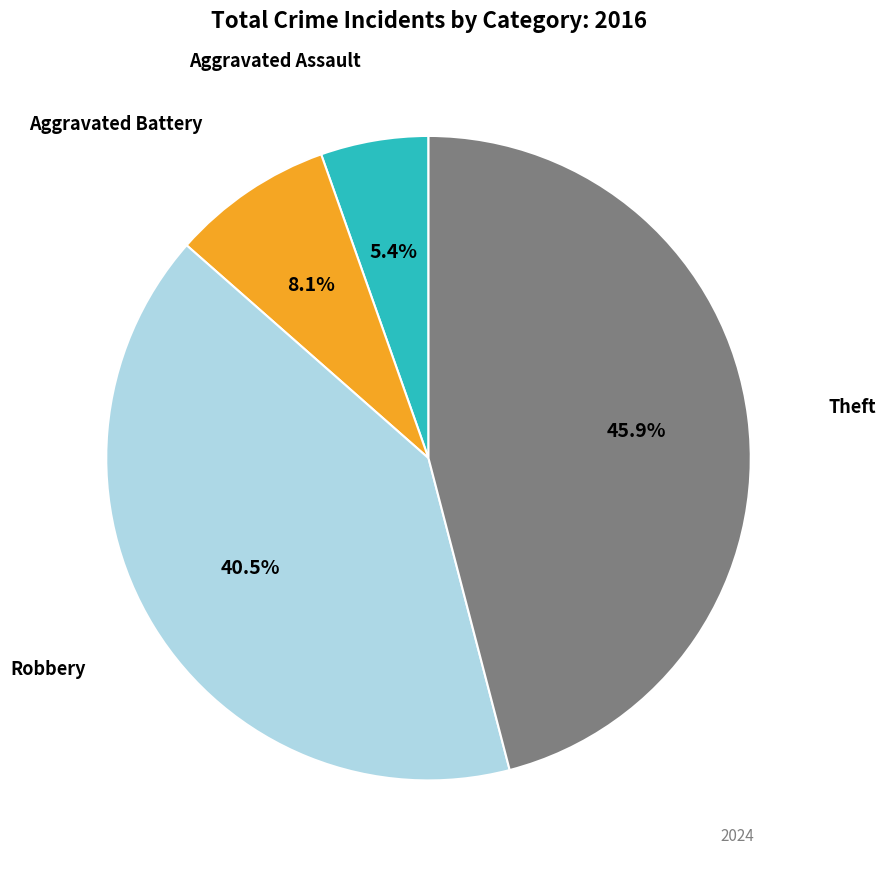

Does any single category account for the majority?

No